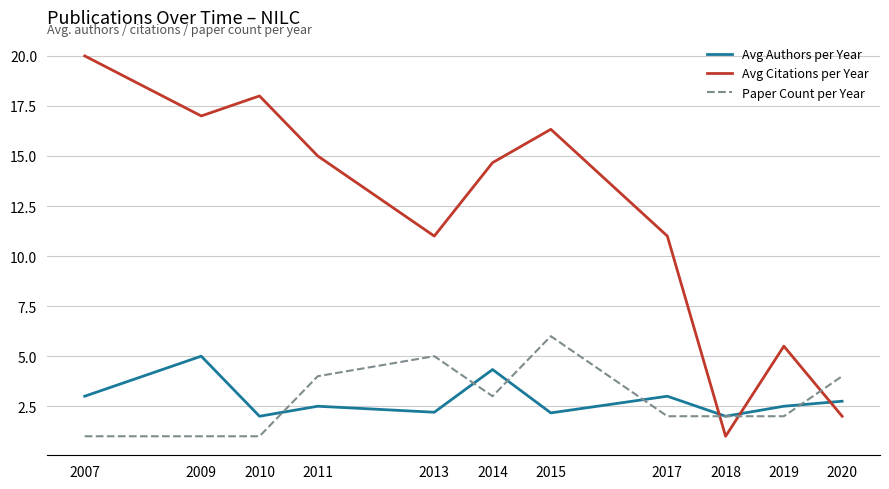

How many lines are shown in the chart?

3